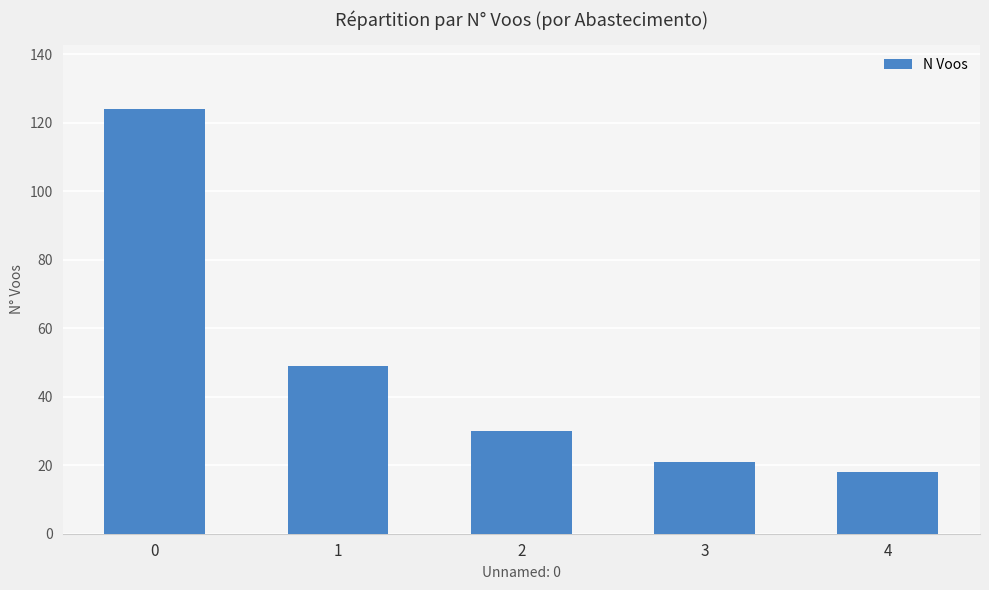

The chart shows a value of 30 at 2. True or false?

True